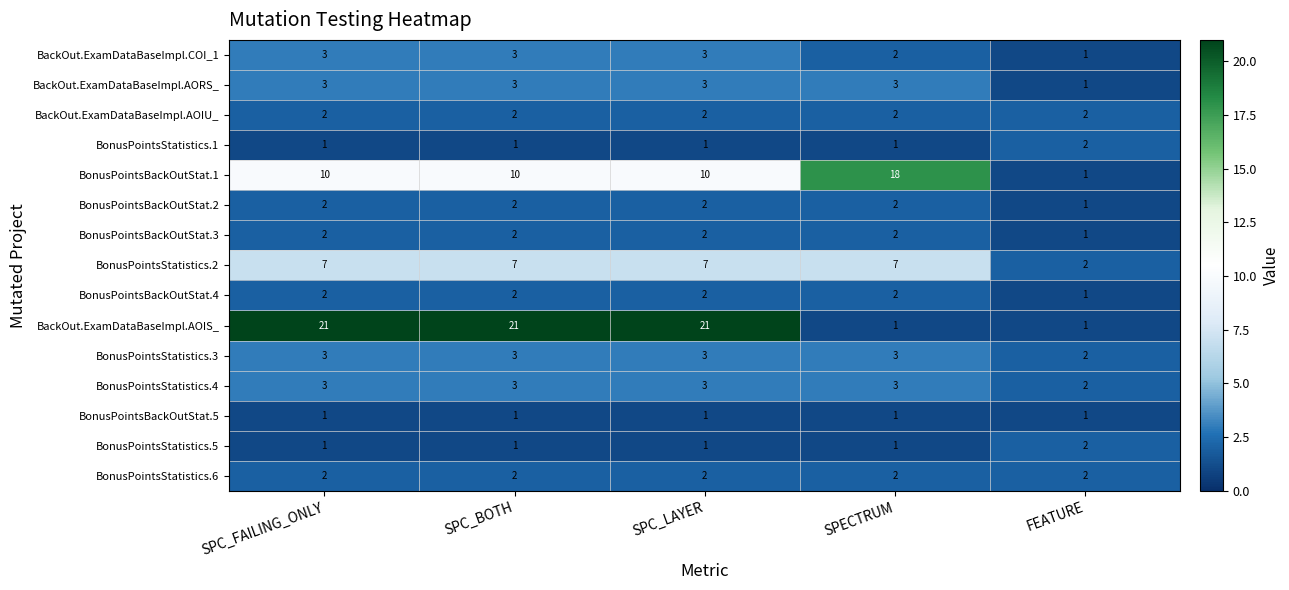

Which series has the largest total across all categories?

BackOut.ExamDataBaseImpl.AOIS_